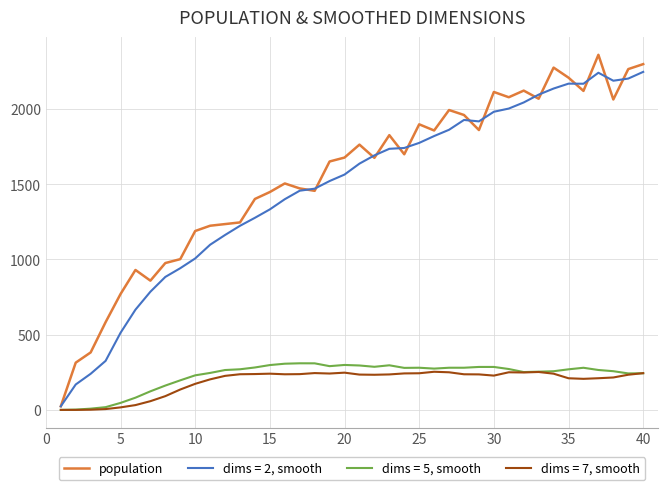

List the series in order of their peak value, lowest first.

dims = 7, smooth, dims = 5, smooth, dims = 2, smooth, population